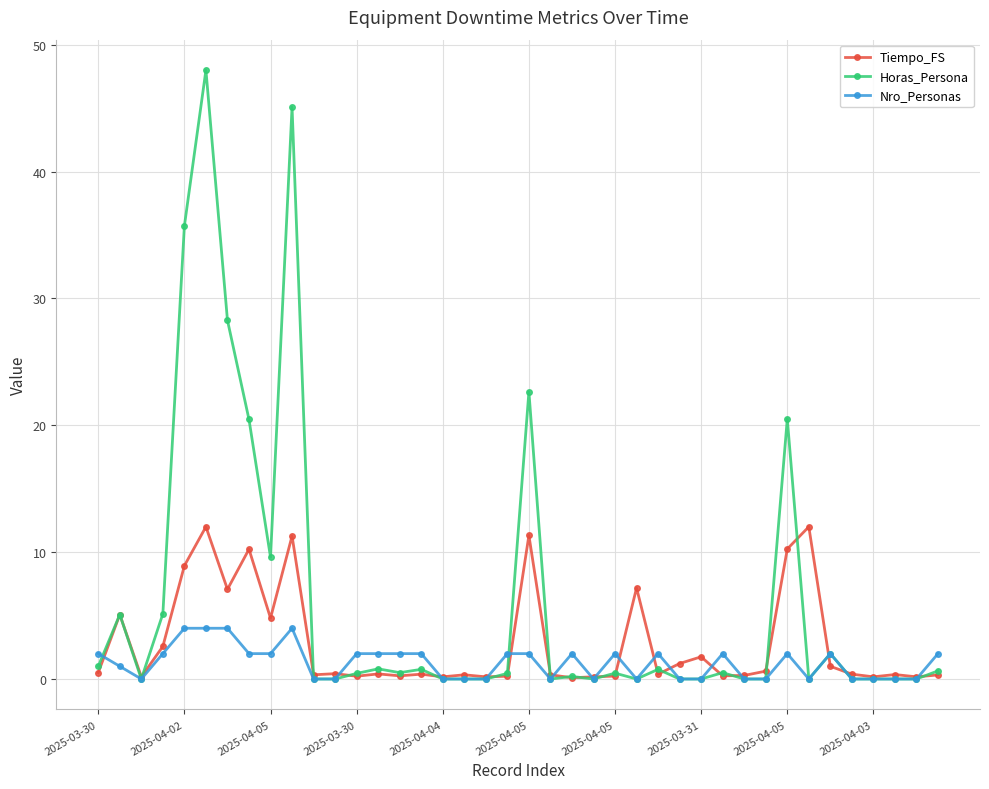

What is the maximum value shown in the chart?

48.0